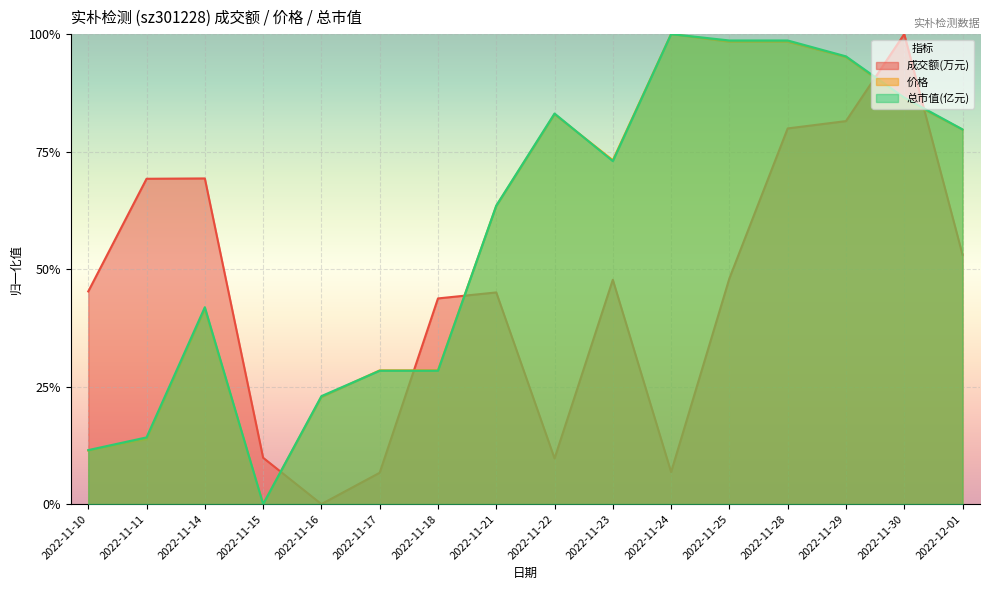

At how many categories does at least one series exceed 0?

16